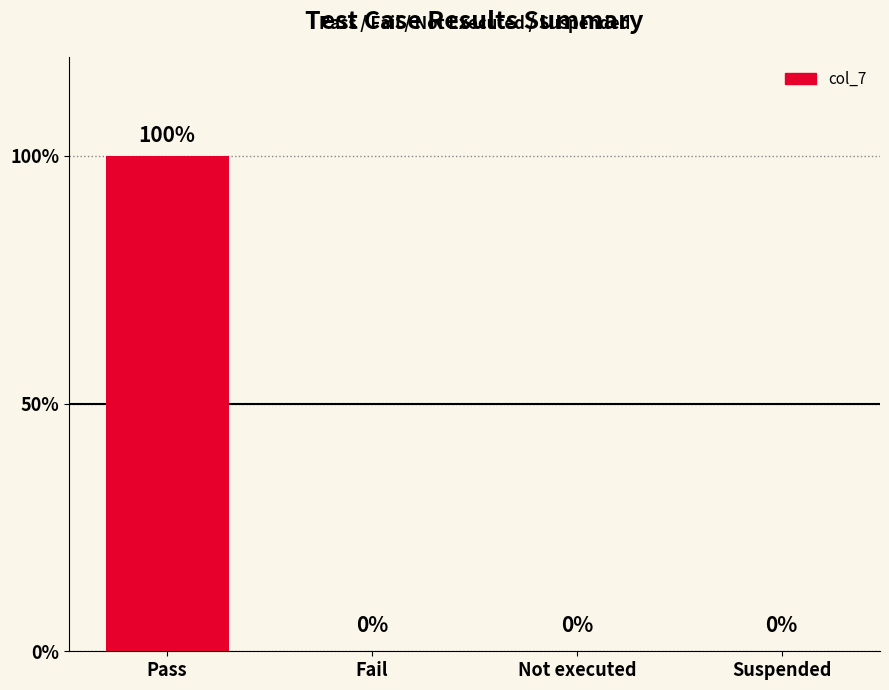

Reading left to right, list all the values displayed in this chart.

1	0	0	0